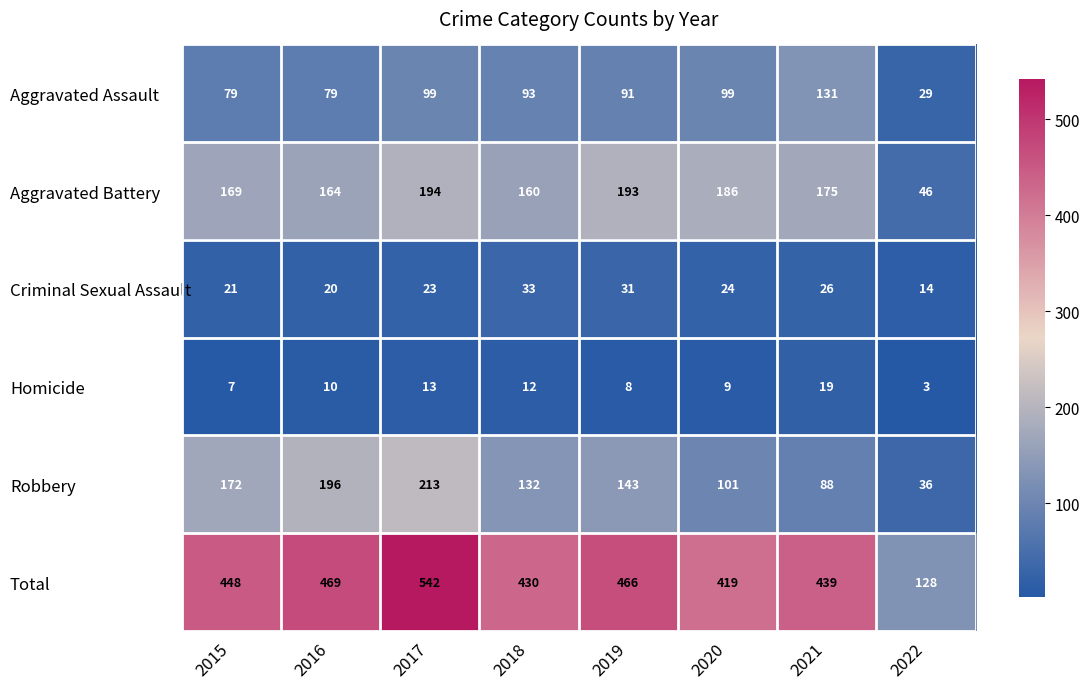

Which label corresponds to the smallest value in the chart?

2022